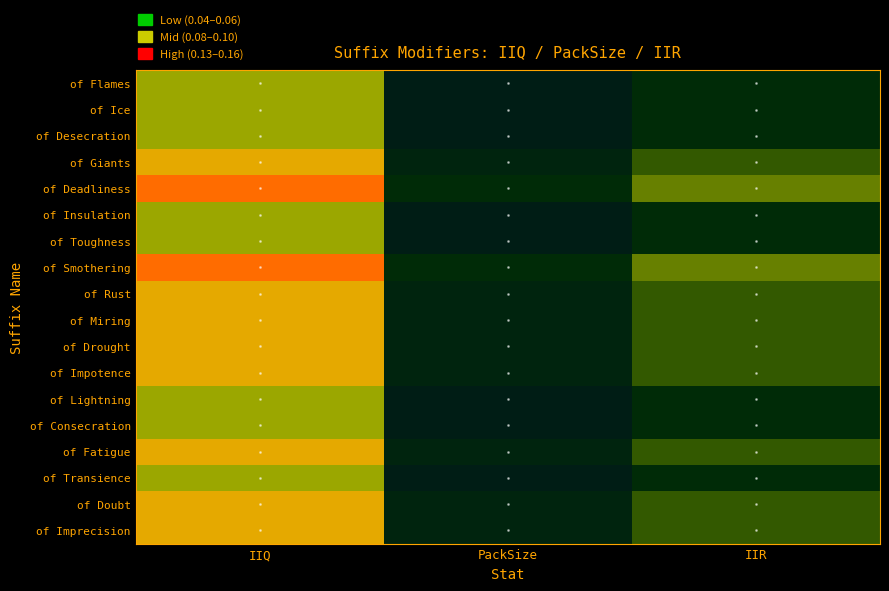

Which series changed the most between IIQ and PackSize?

of Deadliness